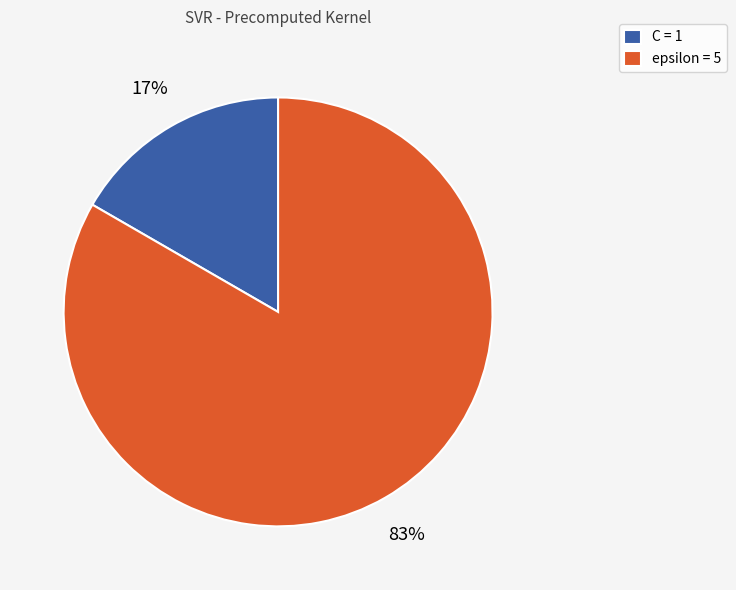

Which category has the biggest portion of the pie?

epsilon